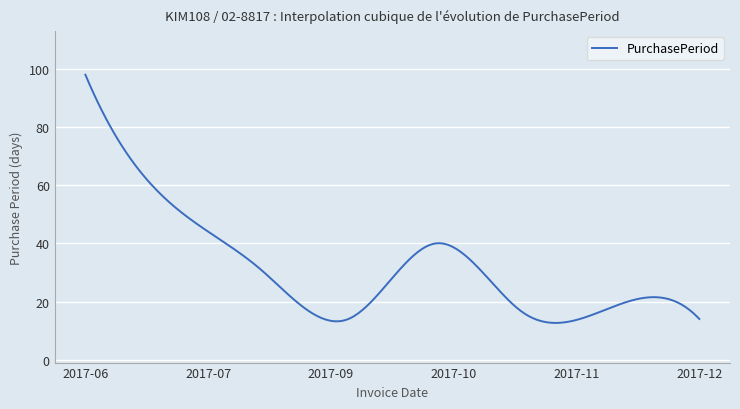

What is the minimum value shown in the chart?

12.6